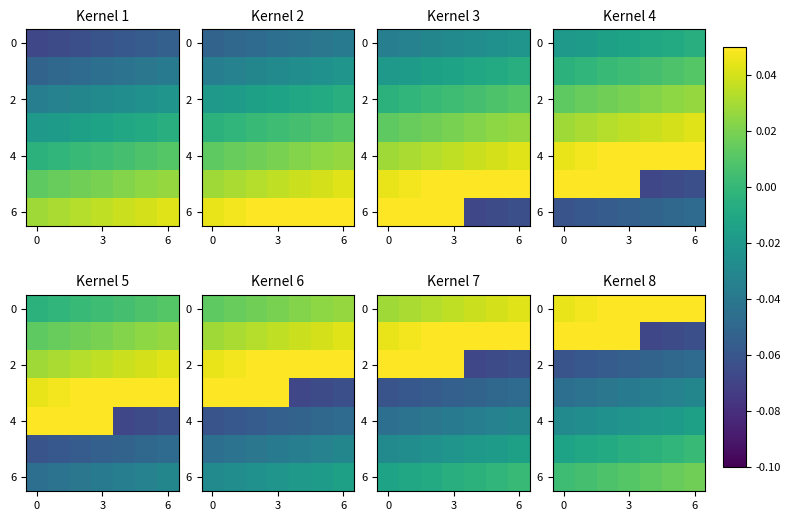

Is it true that 2 equals -0.1 at 6?

False